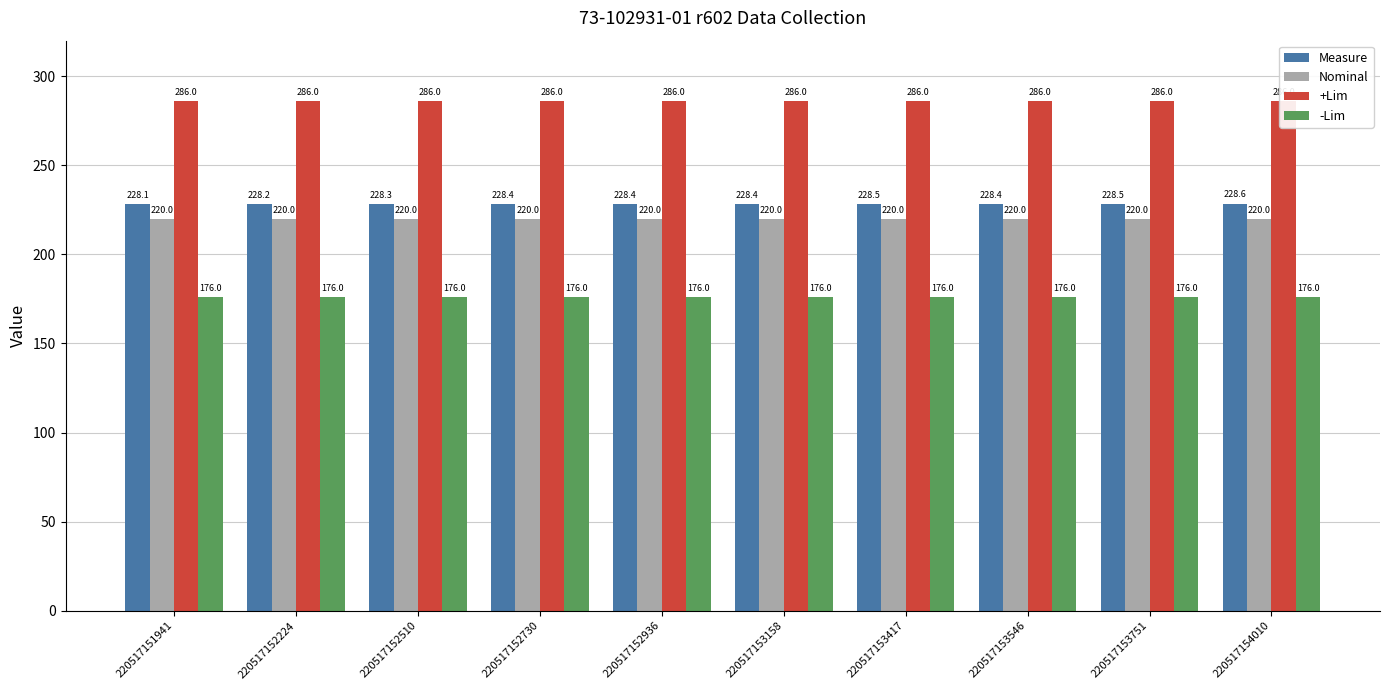

What is the approximate value of +Lim at 220517153158?

286.0